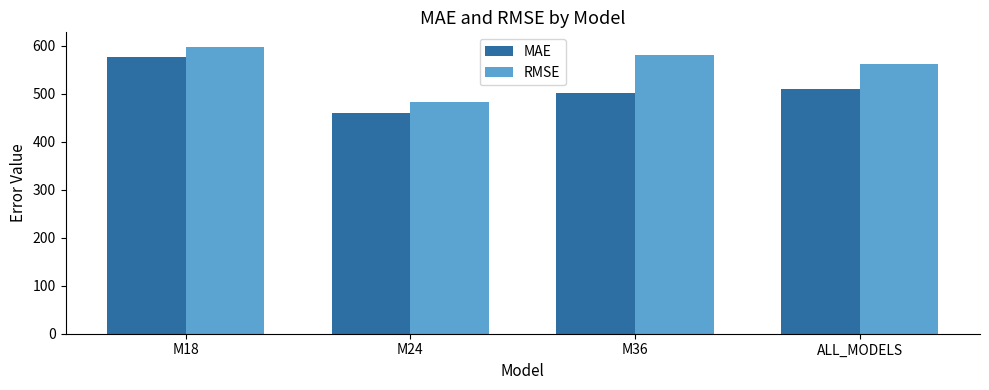

What is the average value of the RMSE series?

556.6